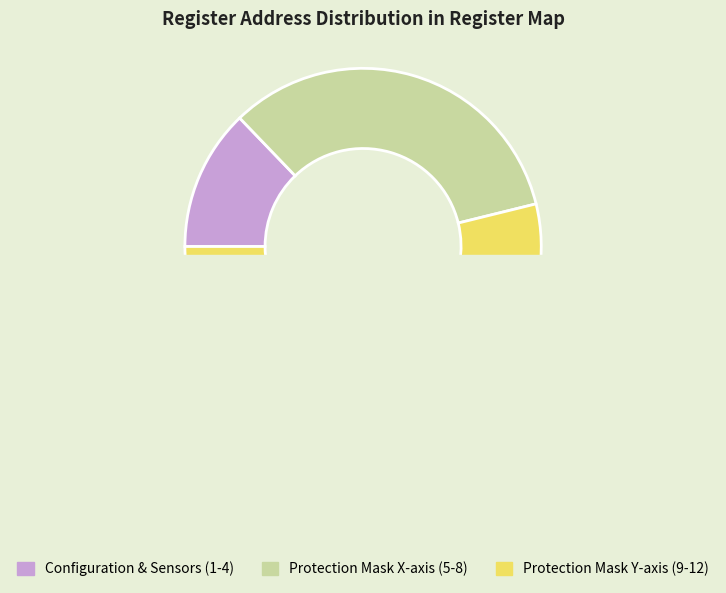

Is Protection mask: y neg low the majority of the pie?

No